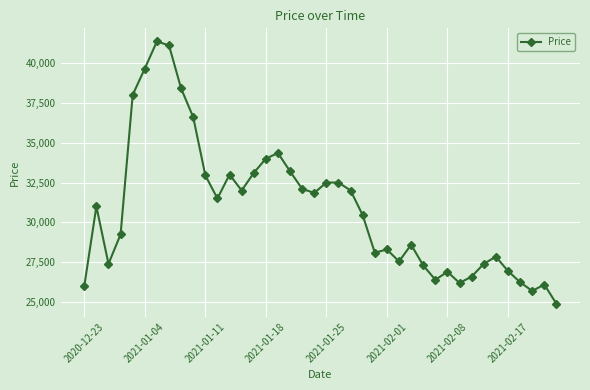

What is the value of the 38th point from the left?

25700